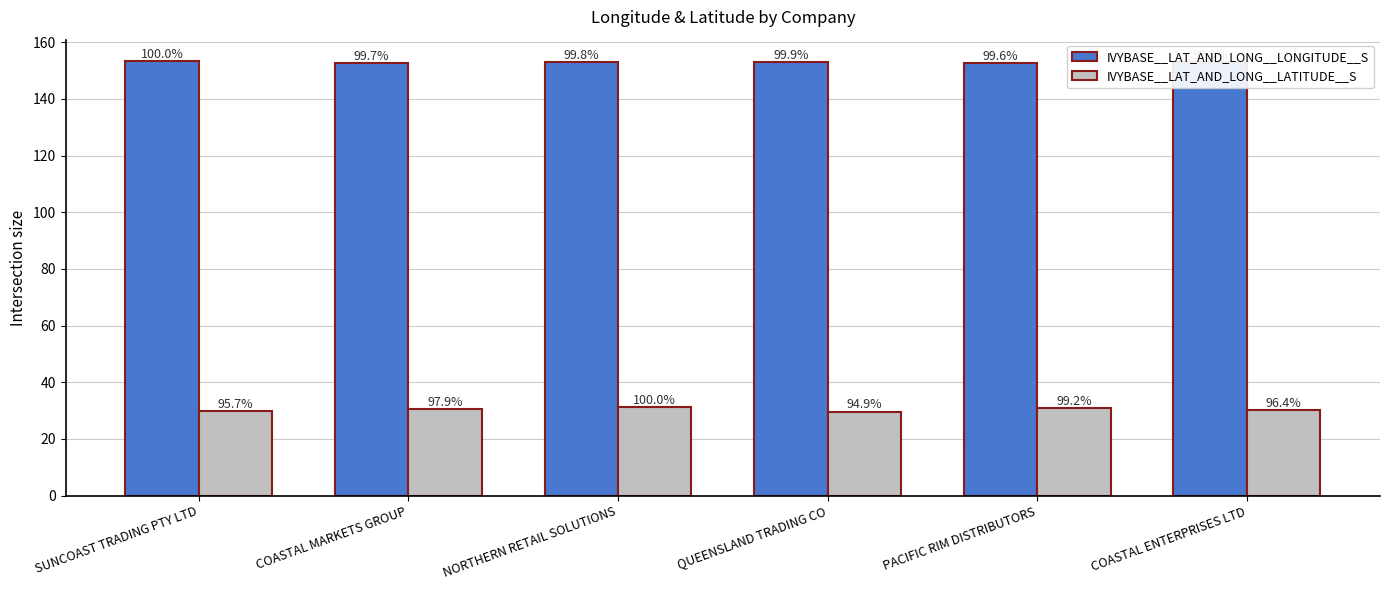

What is the label of the 4th bar from the right?

NORTHERN RETAIL SOLUTIONS